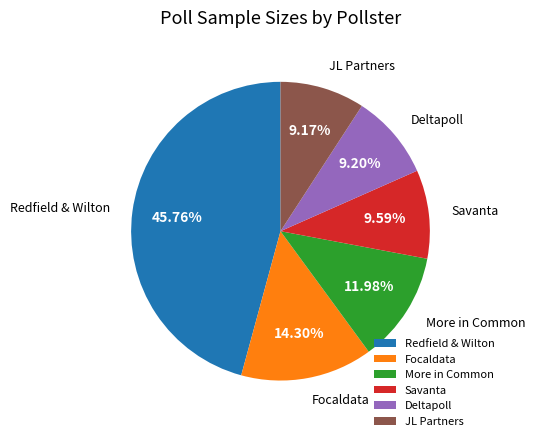

What is the ratio of the value at Focaldata to the value at JL Partners?

1.6